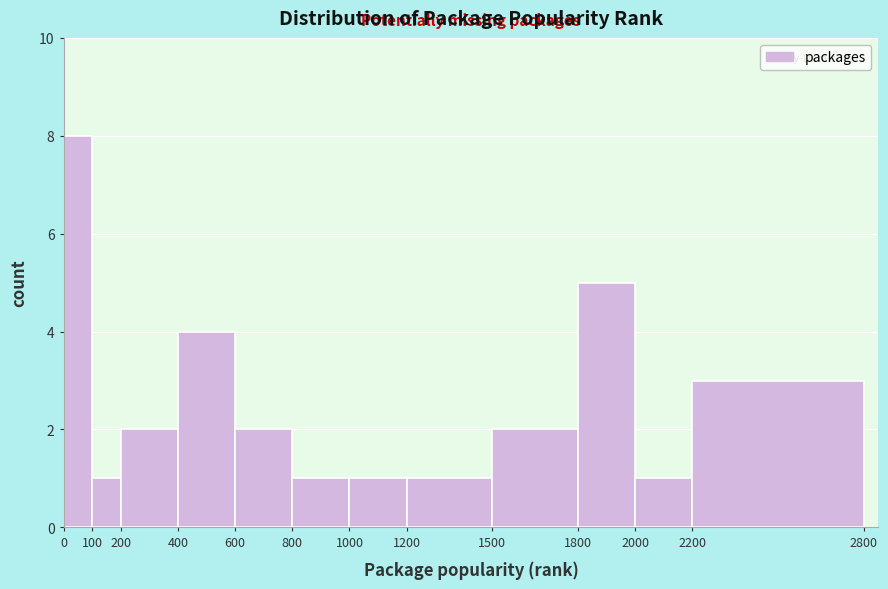

Reading left to right, list every bar in this chart as the range it spans on the x-axis followed by its height. The values are not printed on the chart, so give them approximately, as read against the axis.

0 to 100: 8
100 to 200: 1
200 to 400: 2
400 to 600: 4
600 to 800: 2
800 to 1000: 1
1000 to 1200: 1
1200 to 1500: 1
1500 to 1800: 2
1800 to 2000: 5
2000 to 2200: 1
2200 to 2800: 3